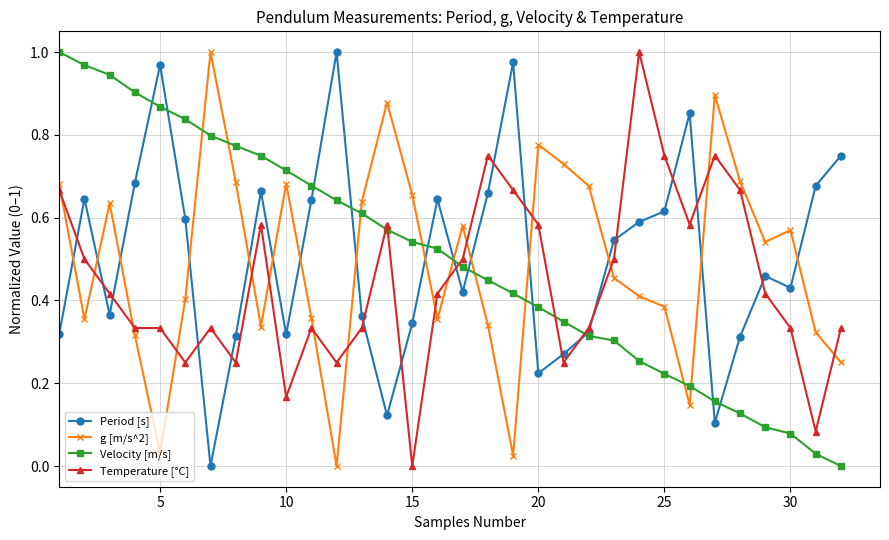

After their last crossing, which series has the higher values: Velocity [m/s] or g [m/s^2]?

g [m/s^2]